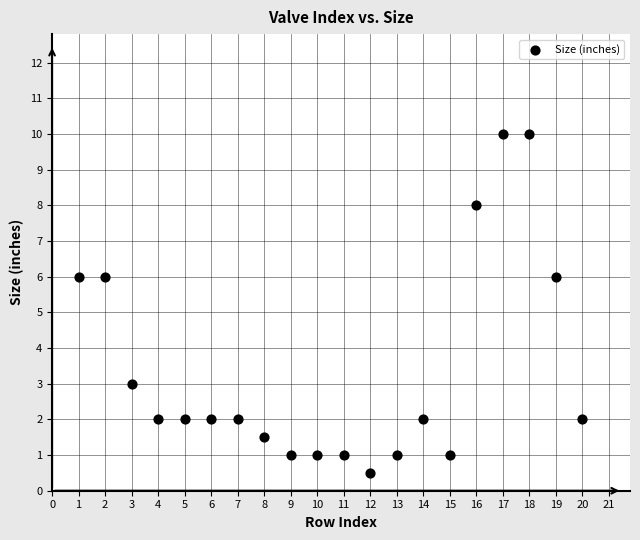

What is the range of Y values (max minus min)?

9.5